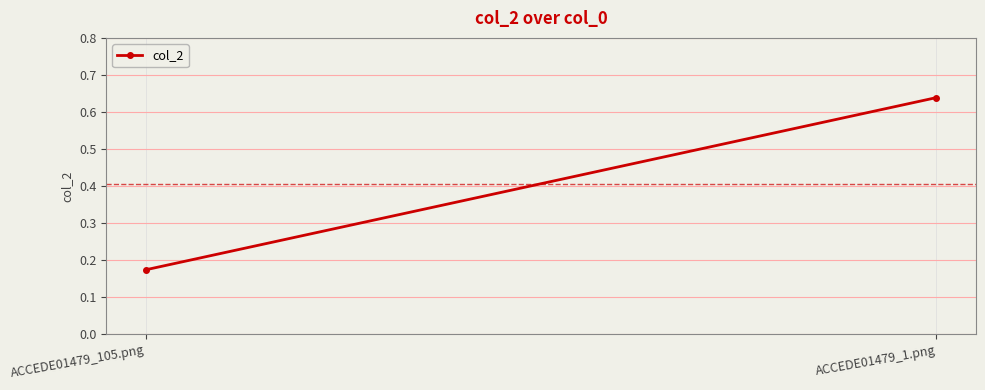

Is it true that the value at ACCEDE01479_105.png is 0.1?

False